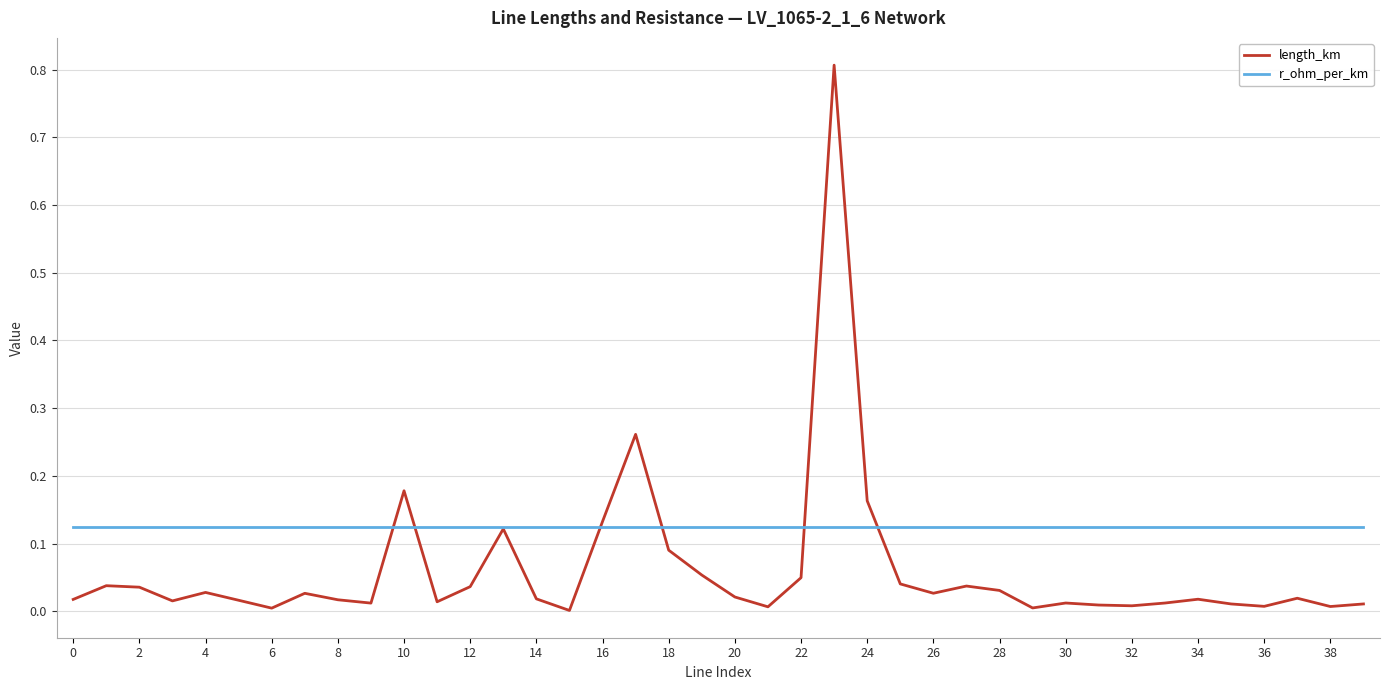

Which series has the largest range (max minus min)?

length_km